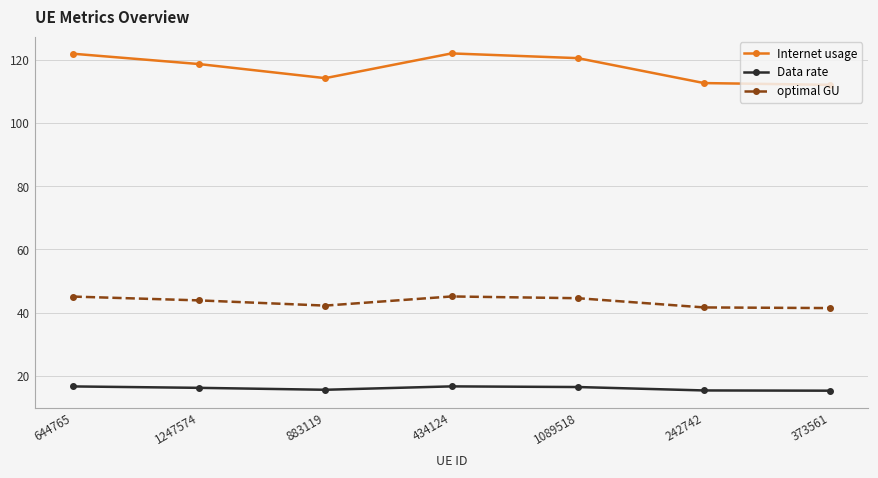

What is the greatest value displayed?

122.0